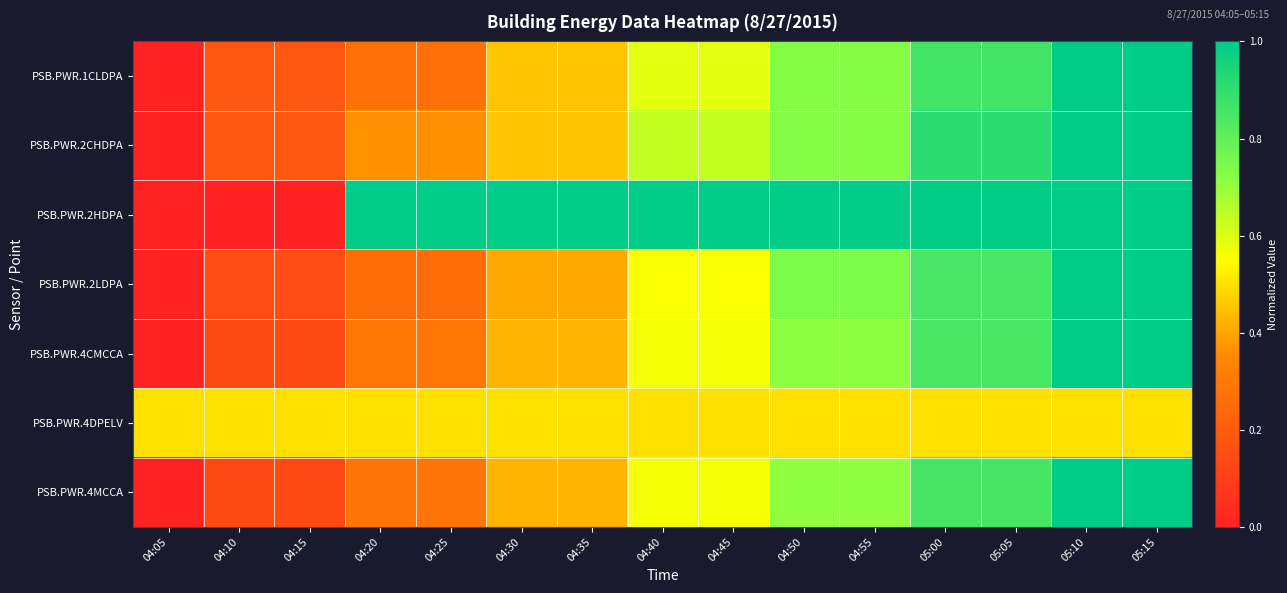

At how many categories does at least one series exceed 0?

15